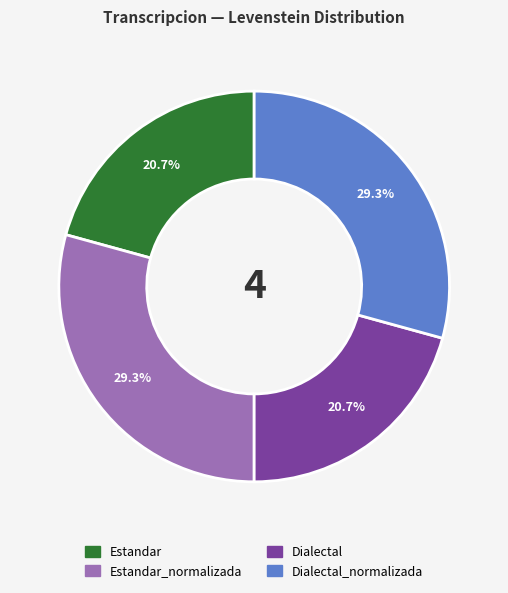

To the nearest percent, what is the difference between the largest and smallest slice percentages?

9%